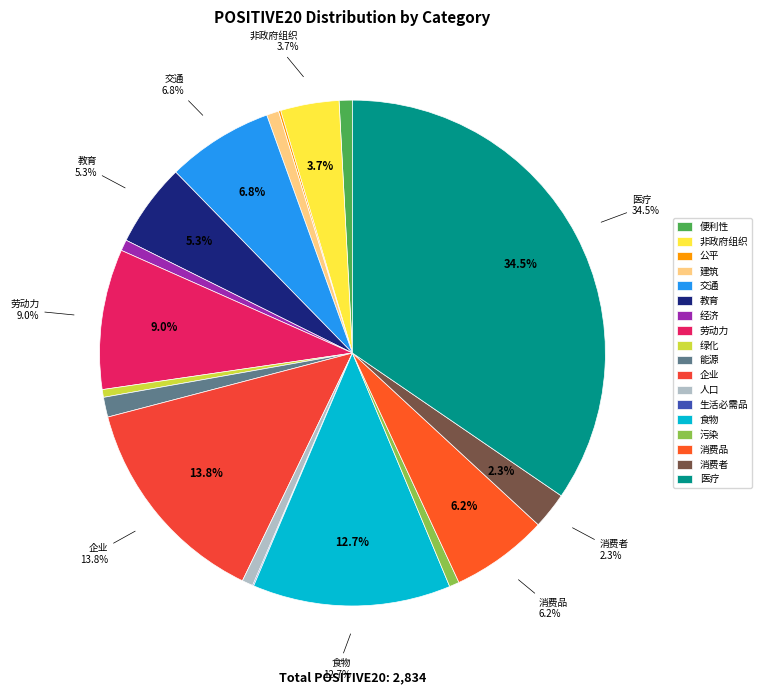

How many slices are in this pie chart?

18